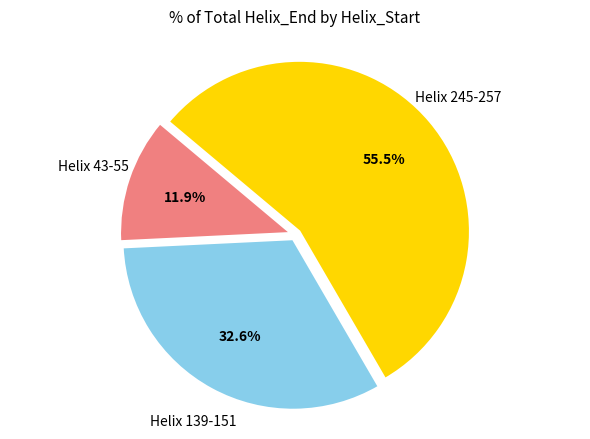

Approximately how many times larger is the value at Helix 139-151 compared to Helix 245-257?

0.6